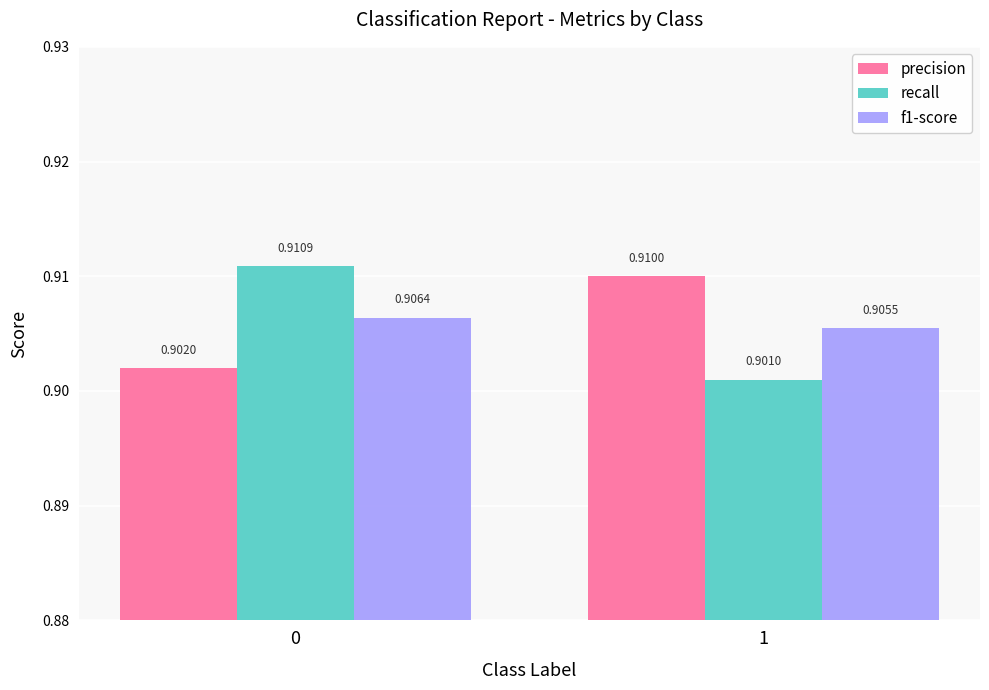

The value of recall at 0 is 0.4. True or false?

False